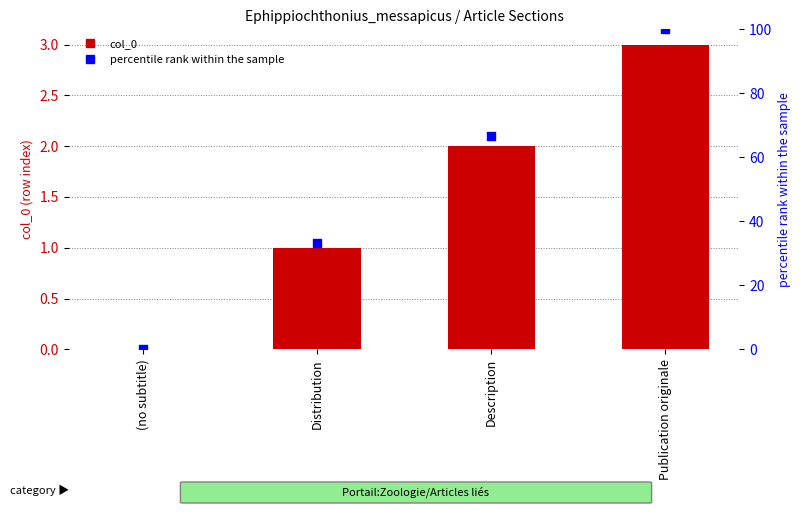

At how many categories does at least one series exceed 10?

3